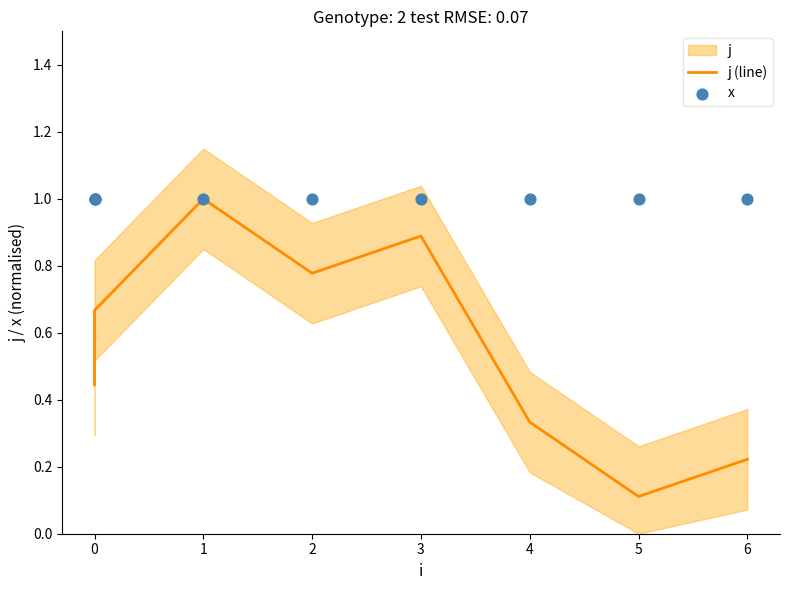

Which series reaches the maximum Y coordinate?

j (line)